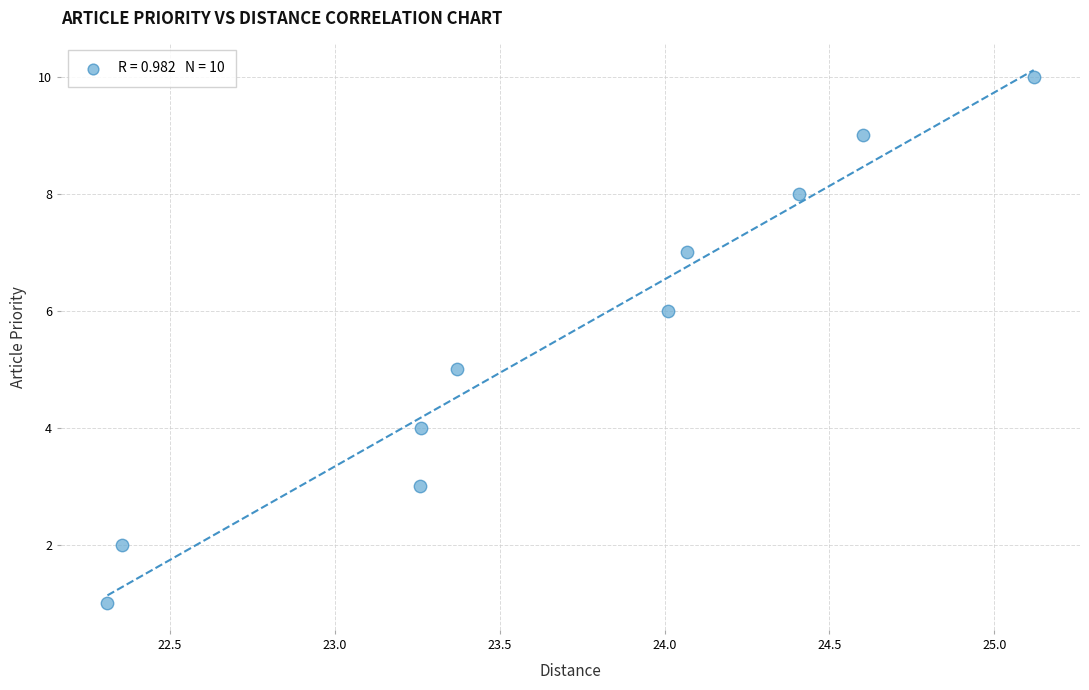

What is the average Y value?

6